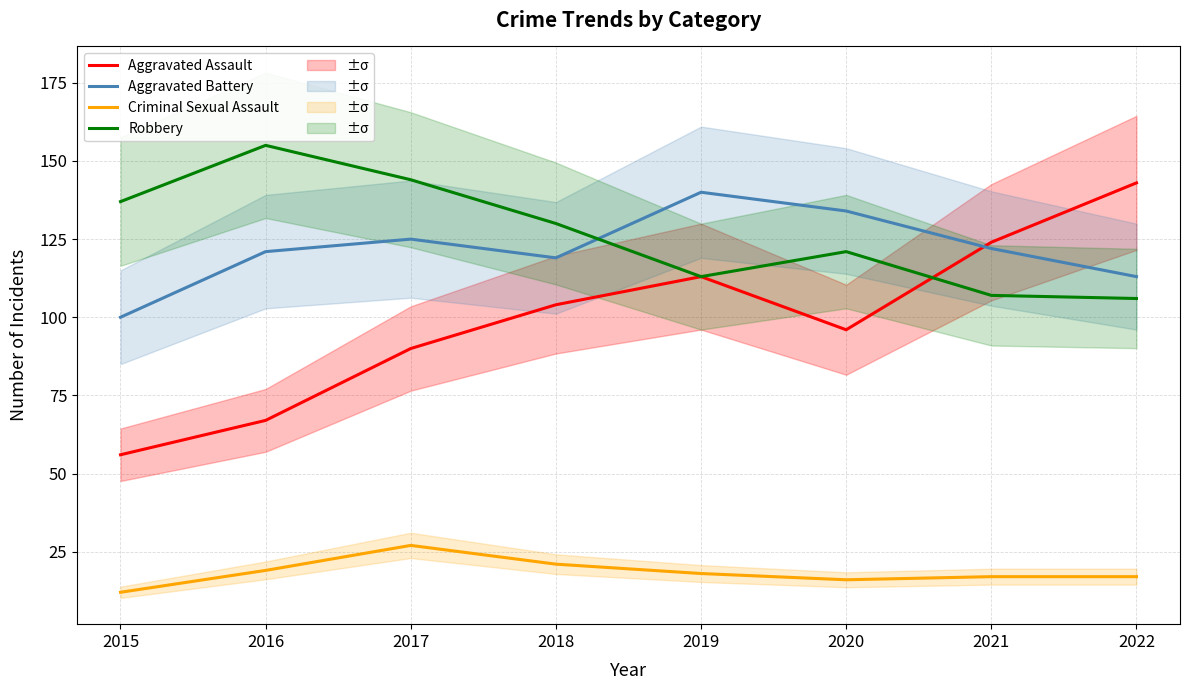

What is the value of the Criminal Sexual Assault point at the 3rd from the left?

27